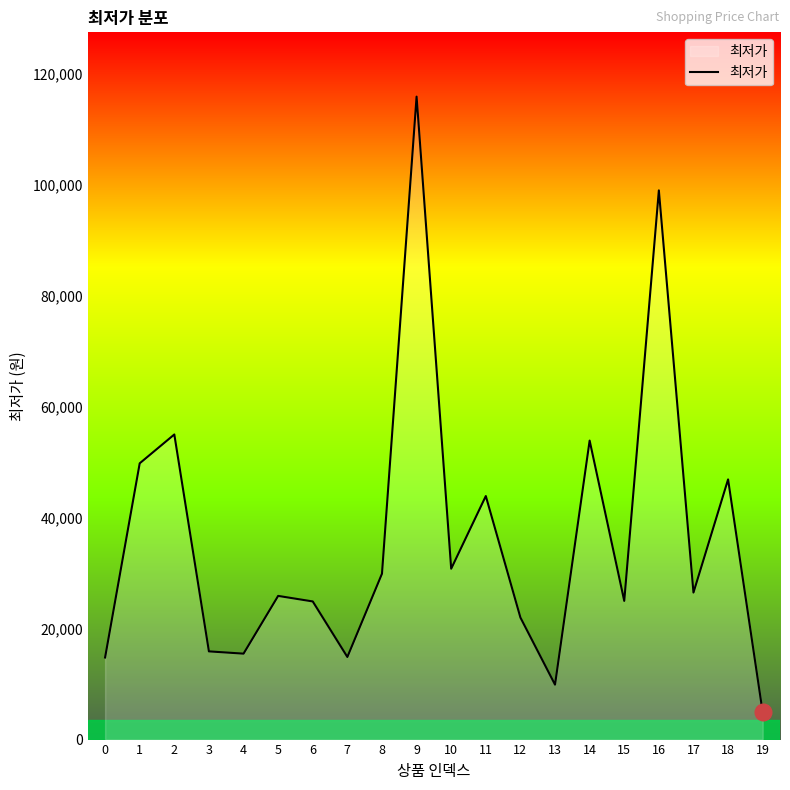

What is the difference between the values at 17 and 3?

10600